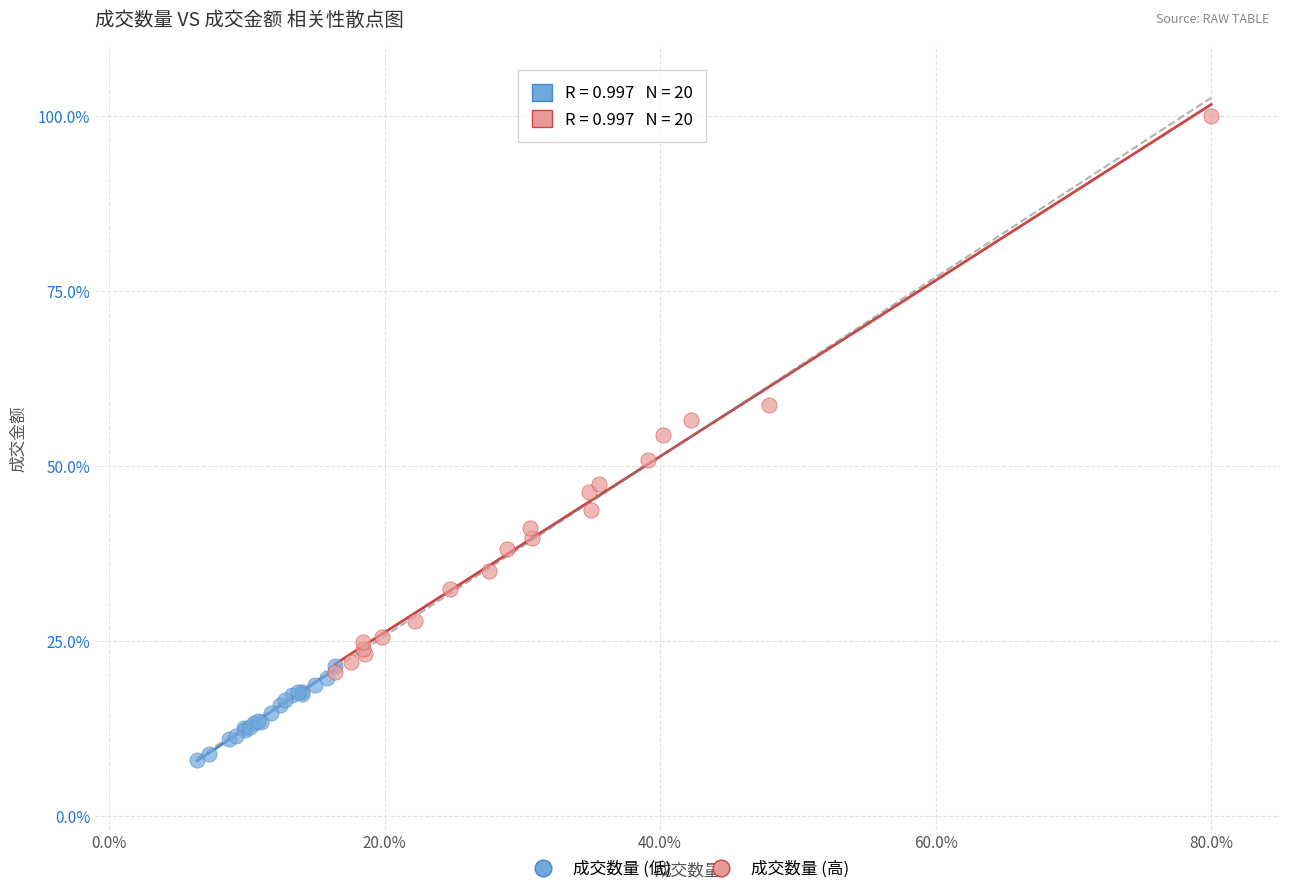

What are all the series names shown in the legend?

成交数量 (低), 成交数量 (高)